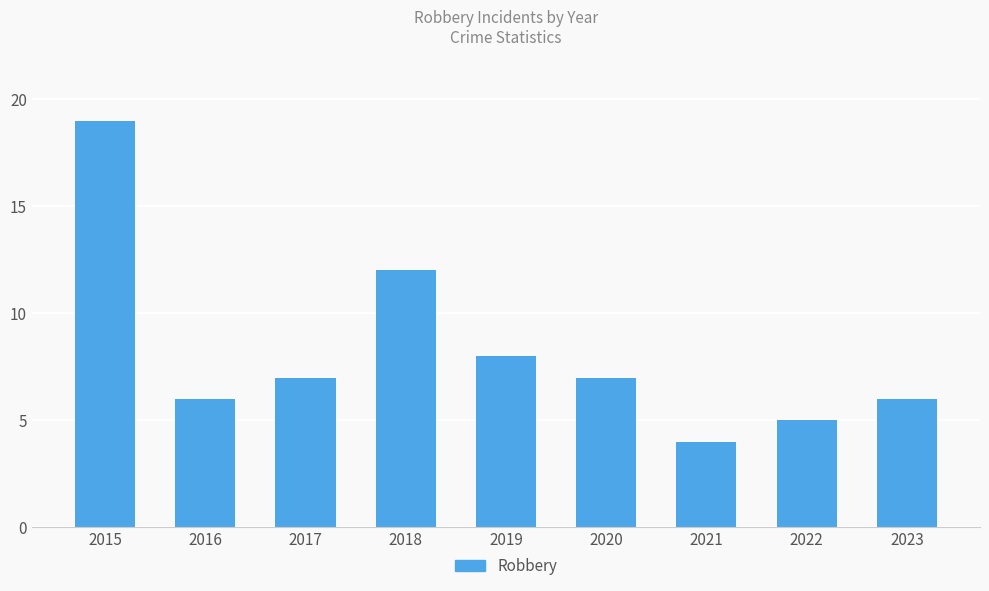

What is the difference between the maximum and minimum values?

15